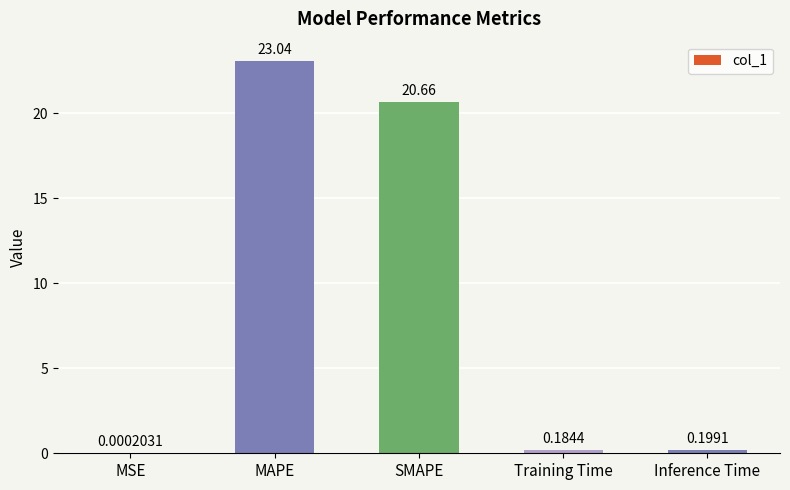

What is the sum of all values?

44.1